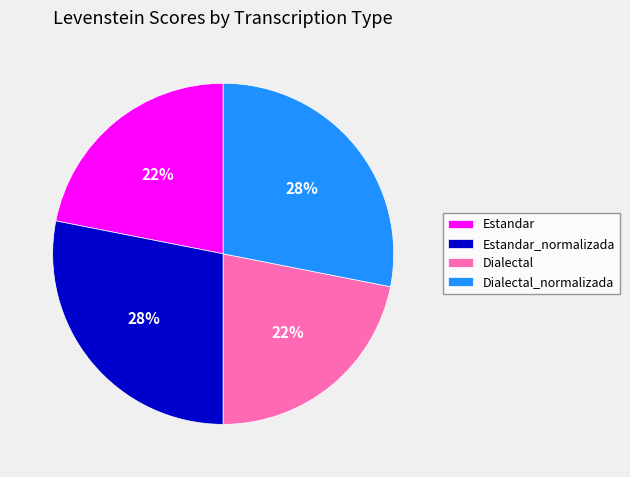

To the nearest percent, what is the difference between the largest and smallest slice percentages?

6%